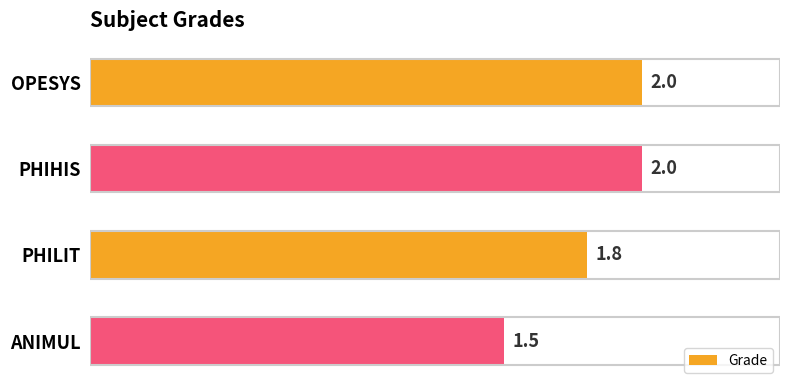

How many bars are there in total?

4